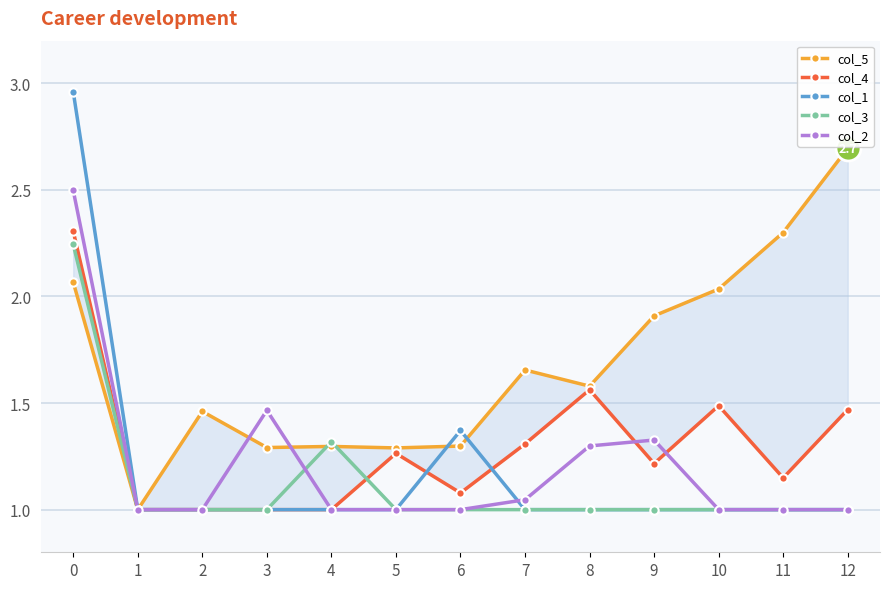

Reading right to left, list all the values displayed in this chart.

col_5: 12=2.7	11=2.3	10=2.0	9=1.9	8=1.6	7=1.7	6=1.3	5=1.3	4=1.3	3=1.3	2=1.5	1=1.0	0=2.1
col_4: 12=1.5	11=1.1	10=1.5	9=1.2	8=1.6	7=1.3	6=1.1	5=1.3	4=1.0	3=1.0	2=1.0	1=1.0	0=2.3
col_1: 12=1.0	11=1.0	10=1.0	9=1.0	8=1.0	7=1.0	6=1.4	5=1.0	4=1.0	3=1.0	2=1.0	1=1.0	0=3.0
col_3: 12=1.0	11=1.0	10=1.0	9=1.0	8=1.0	7=1.0	6=1.0	5=1.0	4=1.3	3=1.0	2=1.0	1=1.0	0=2.2
col_2: 12=1.0	11=1.0	10=1.0	9=1.3	8=1.3	7=1.0	6=1.0	5=1.0	4=1.0	3=1.5	2=1.0	1=1.0	0=2.5